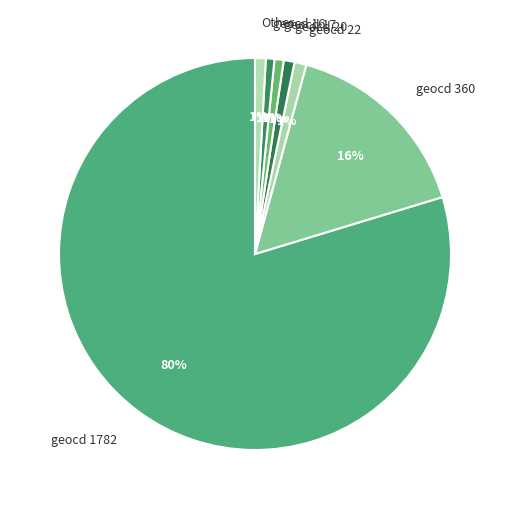

Count the number of slices in the pie.

7